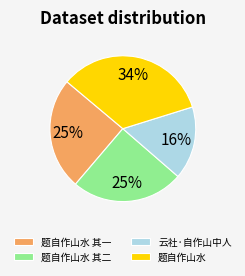

Is it true that 题自作山水 其一 is 25% of the pie?

True